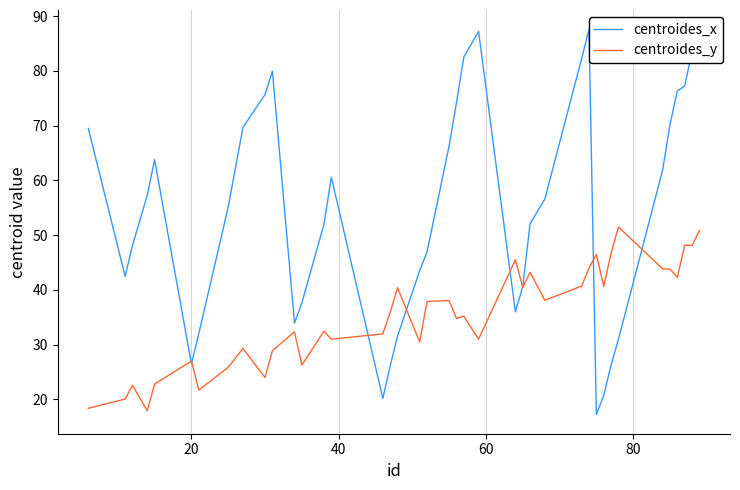

What is the sum of all centroides_x values?

2190.0